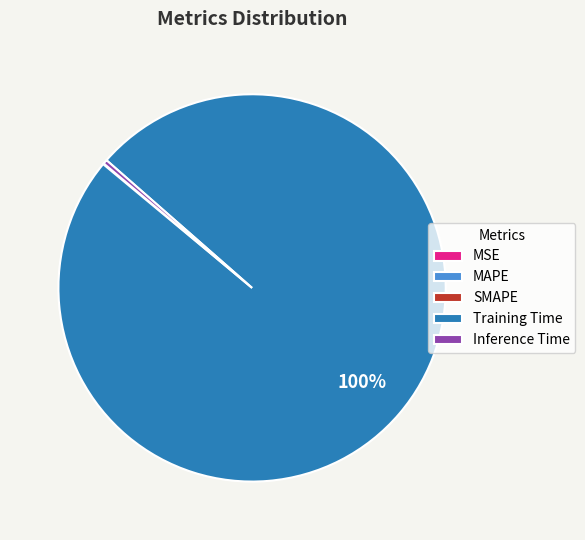

What percentage is the Training Time slice, to the nearest percent?

100%